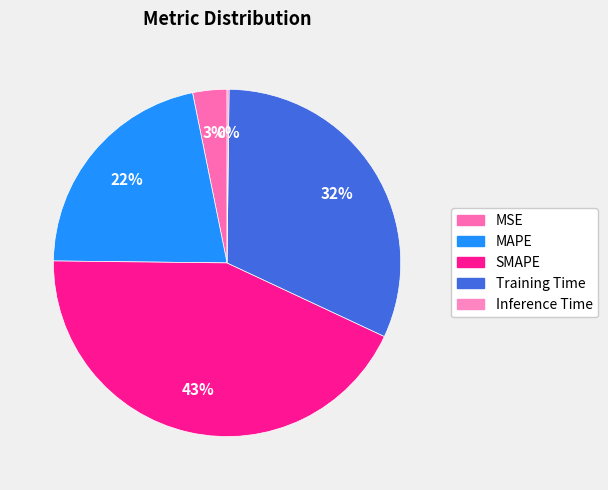

Does Training Time represent more than half of the total?

No